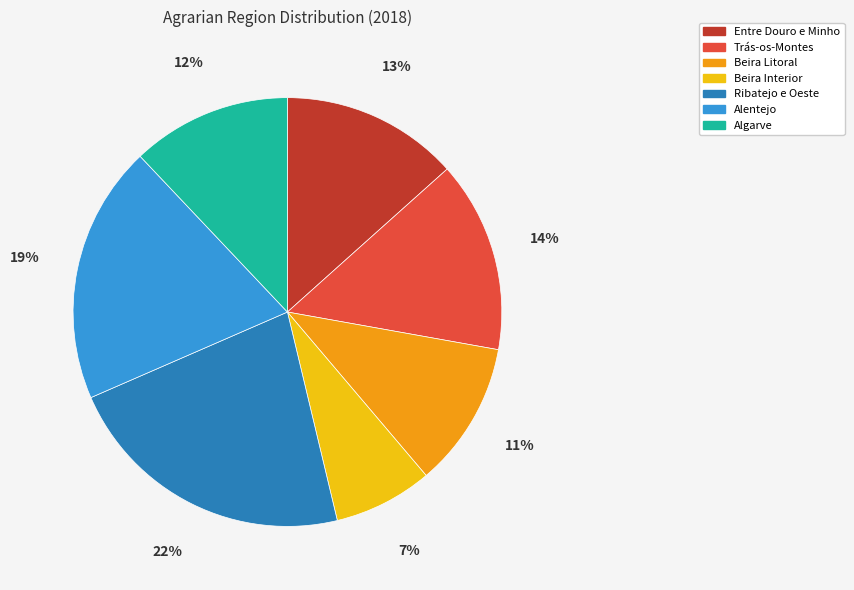

Count the number of slices in the pie.

7